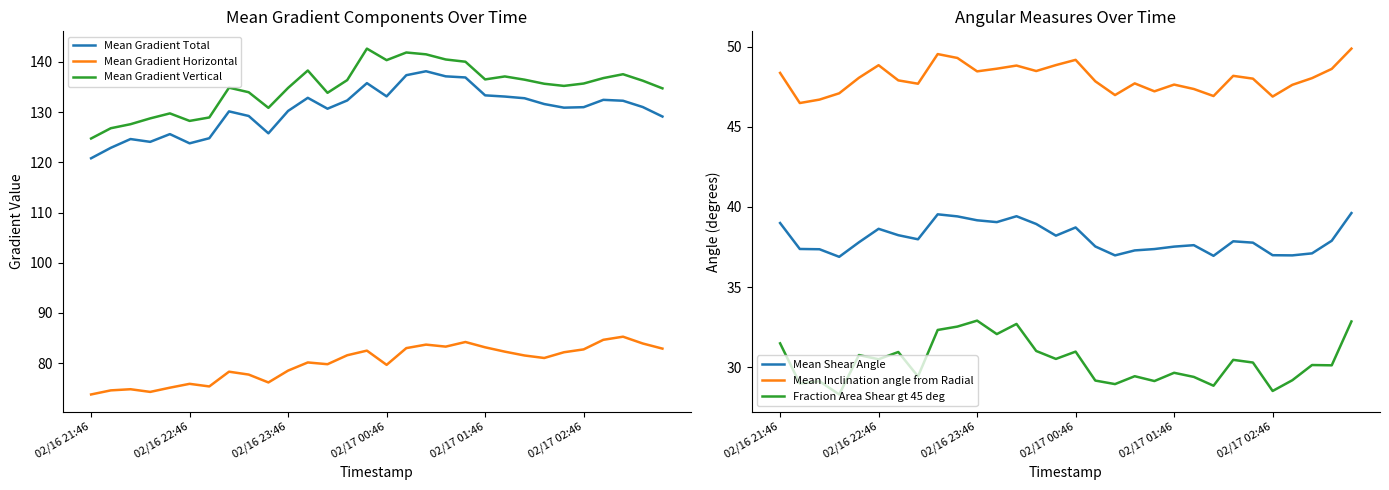

True or false: Mean Shear Angle has a value of 37.0 at 02/17 02:46.

True